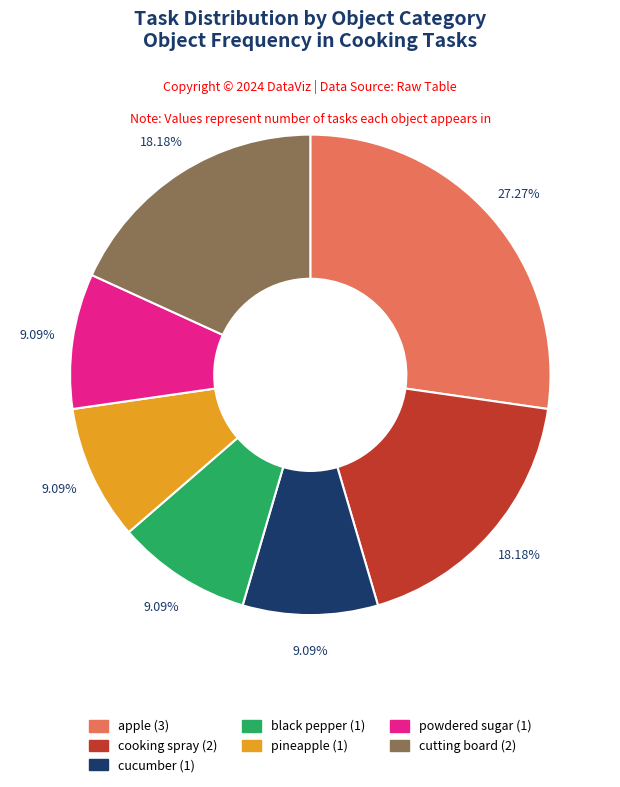

Does powdered sugar (1) account for over 50% of the chart?

No